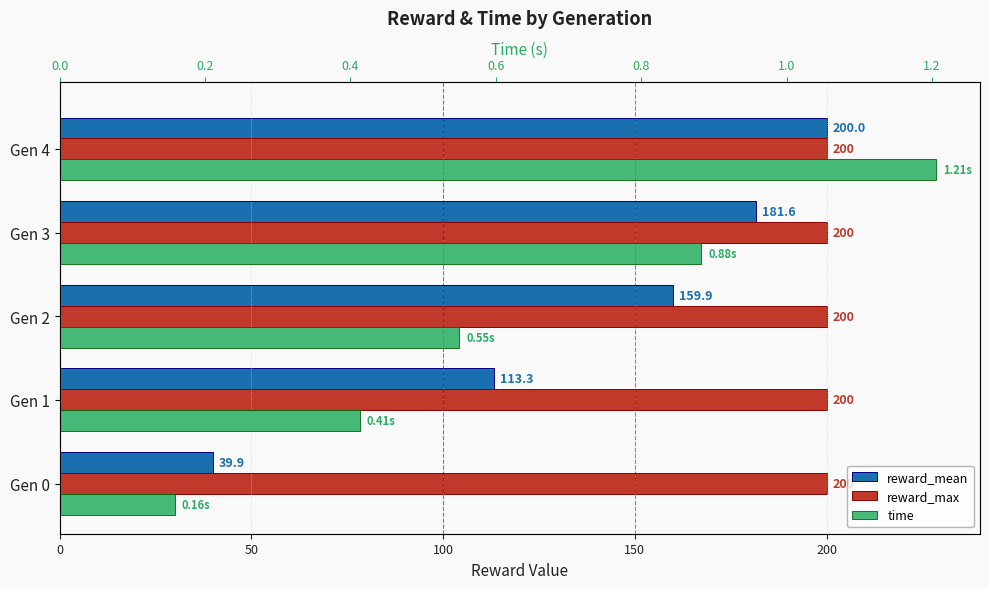

What is the value of the reward_mean bar at the 2nd from the left?

113.3